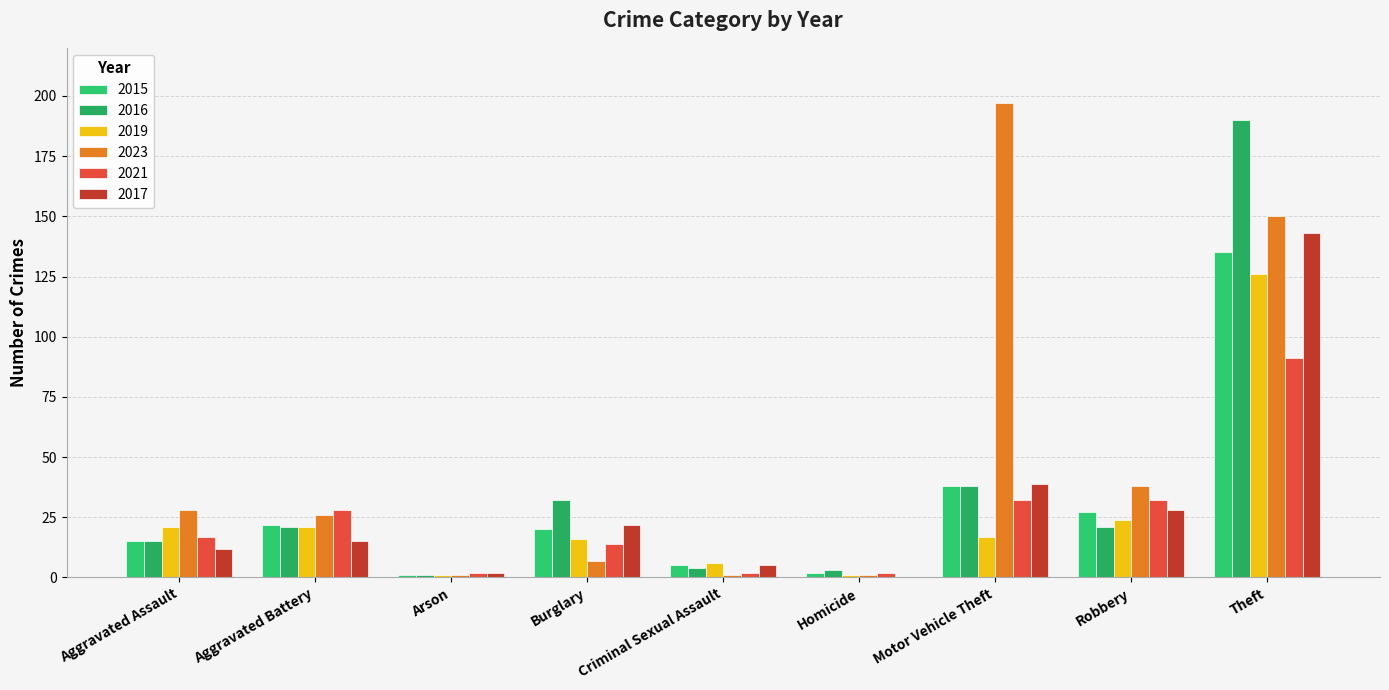

The value of 2021 at Criminal Sexual Assault is 3. True or false?

False